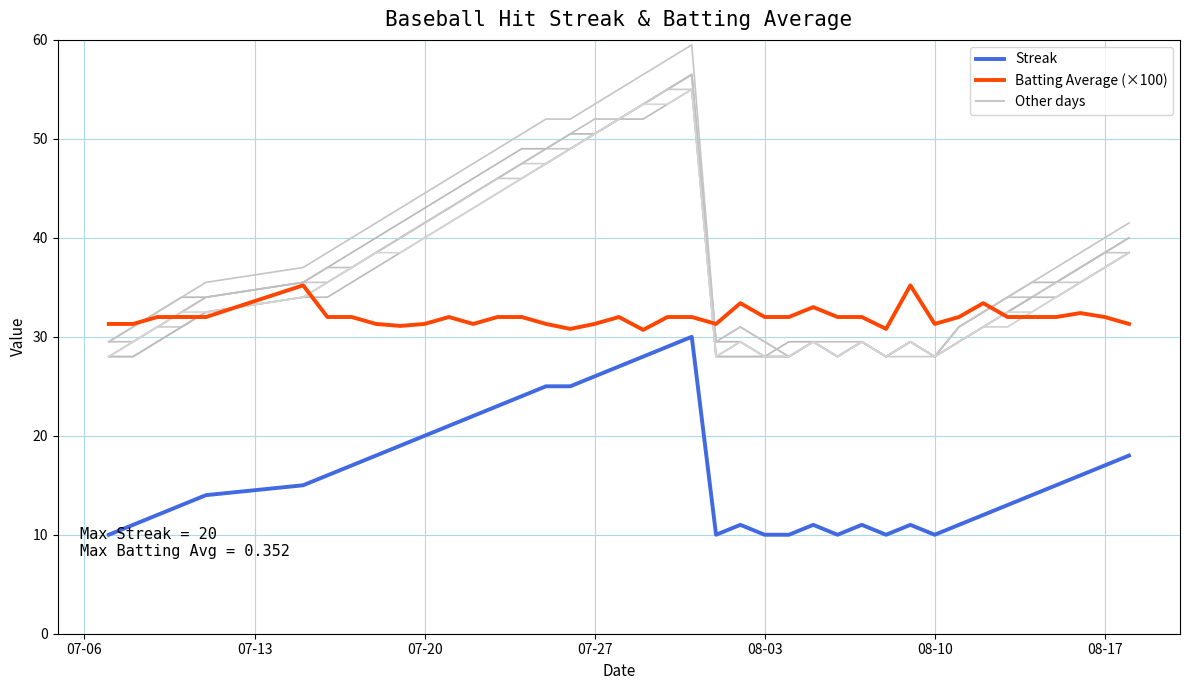

Rank the series by their average value, from lowest to highest.

Streak, Batting Average (×100)